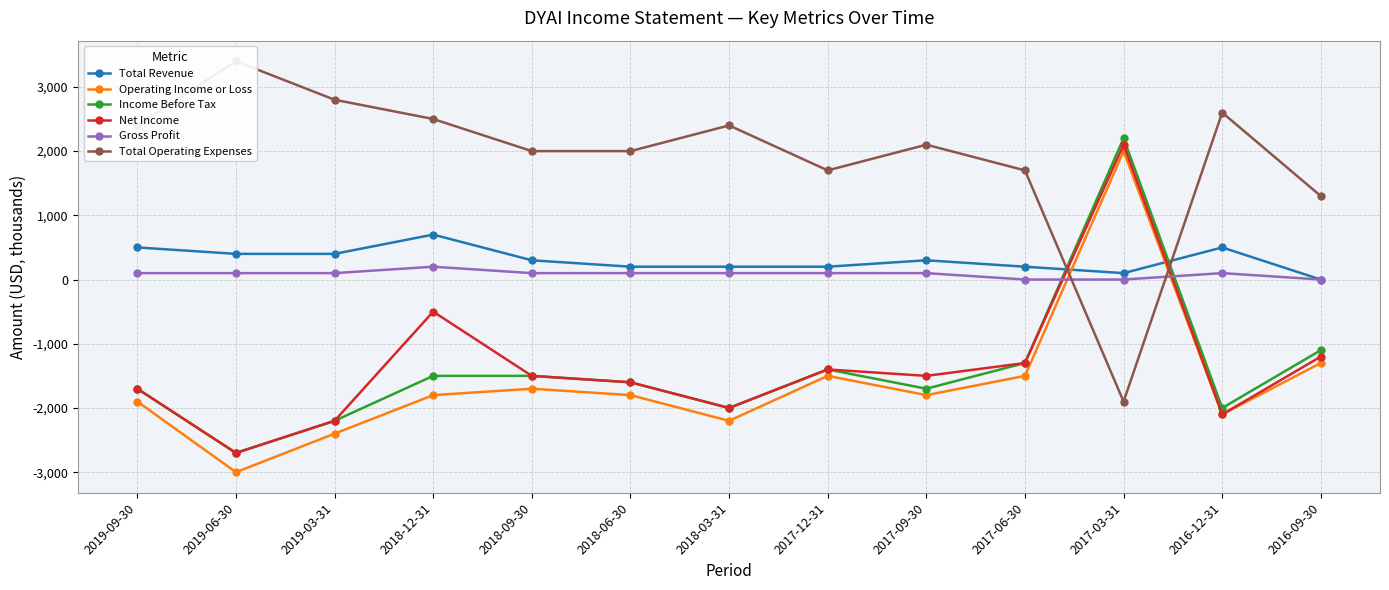

Where does the Gross Profit series first go above 100?

2018-12-31